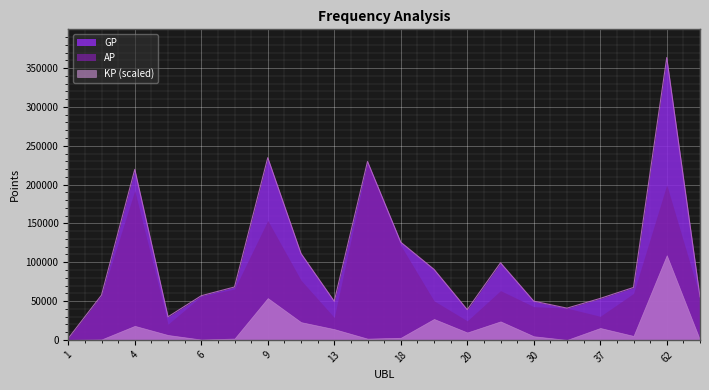

True or false: KP has more than 2 points higher than both neighbors.

True